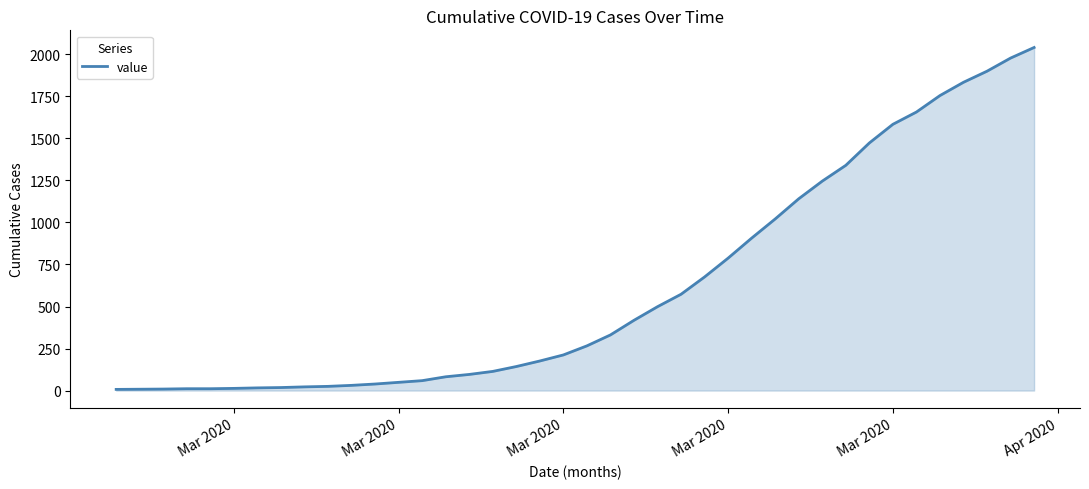

What is the greatest value displayed?

2041